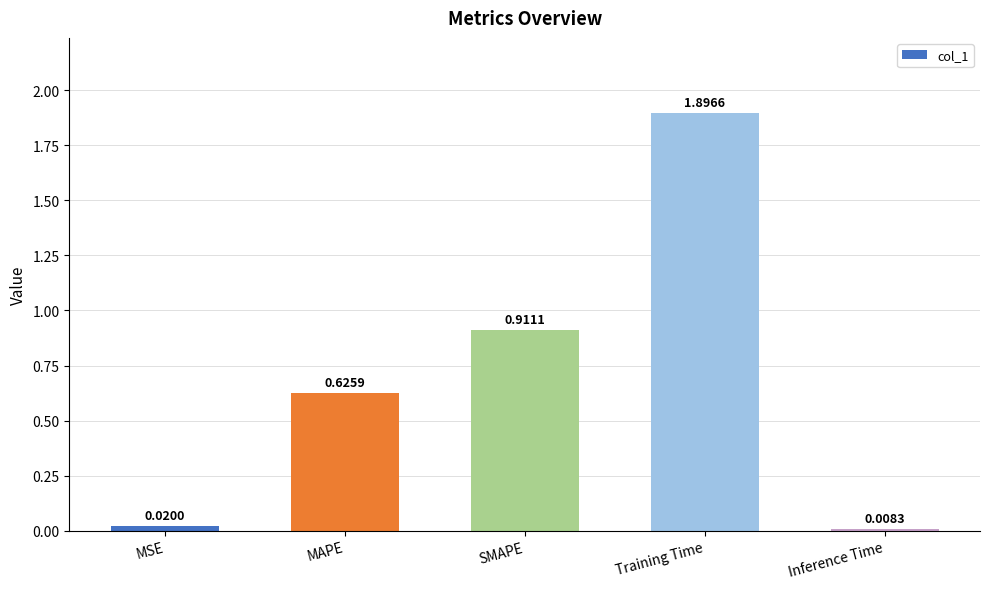

What is the label of the 3rd bar from the right?

SMAPE